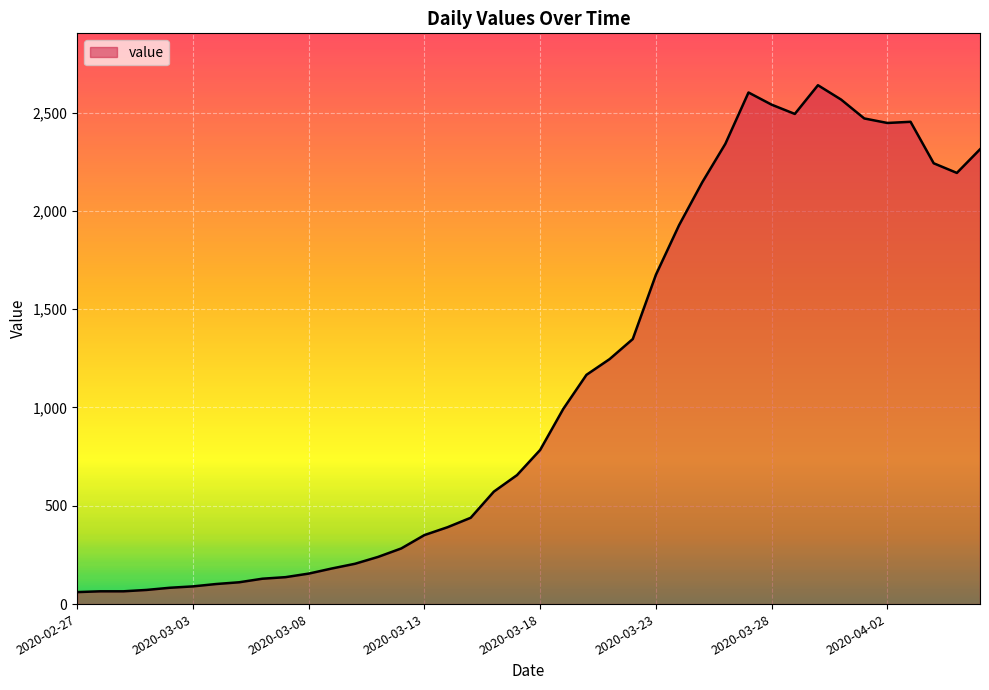

What is the maximum value shown in the chart?

2639